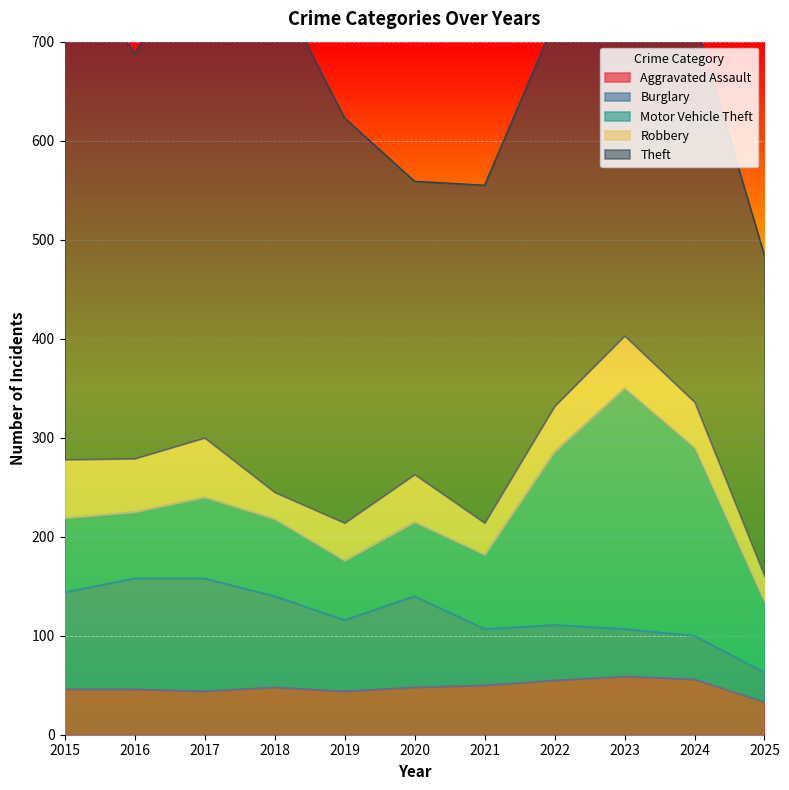

What is the total value across all series at 2022?

720